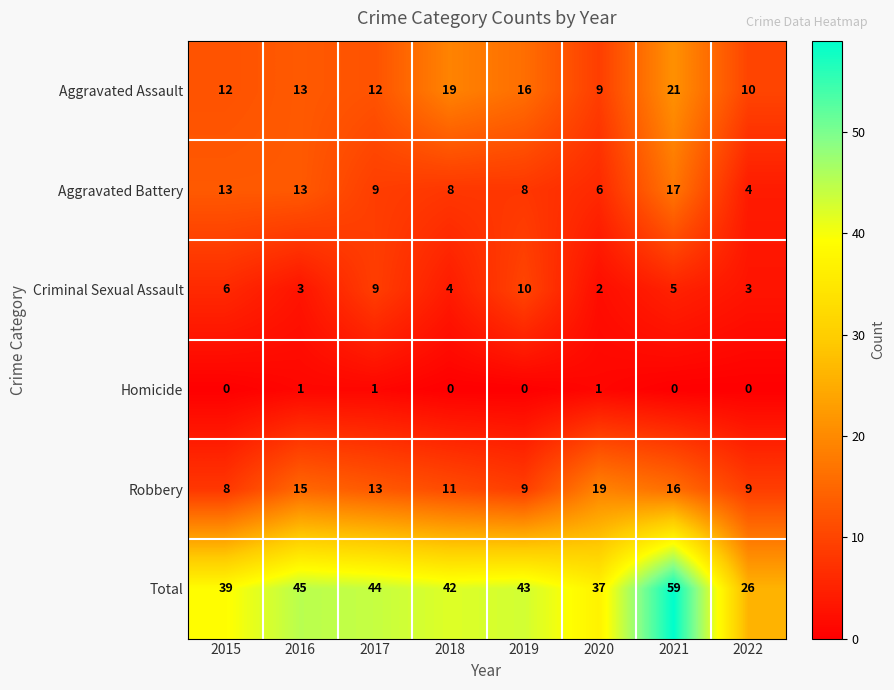

Which series has the widest spread of values?

Total